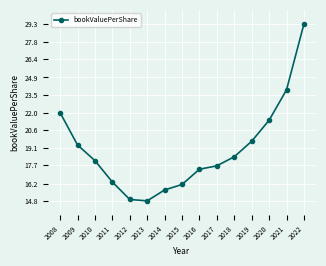

What is the smallest value displayed?

14.8